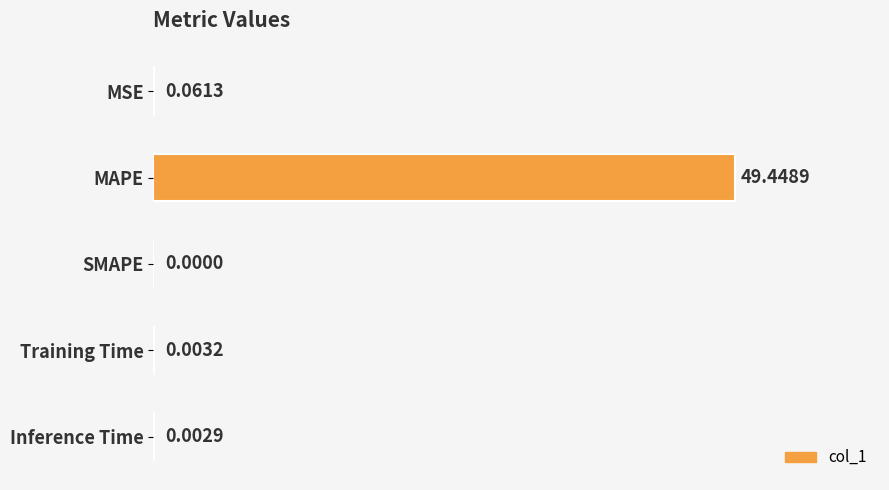

How many values are above zero?

4